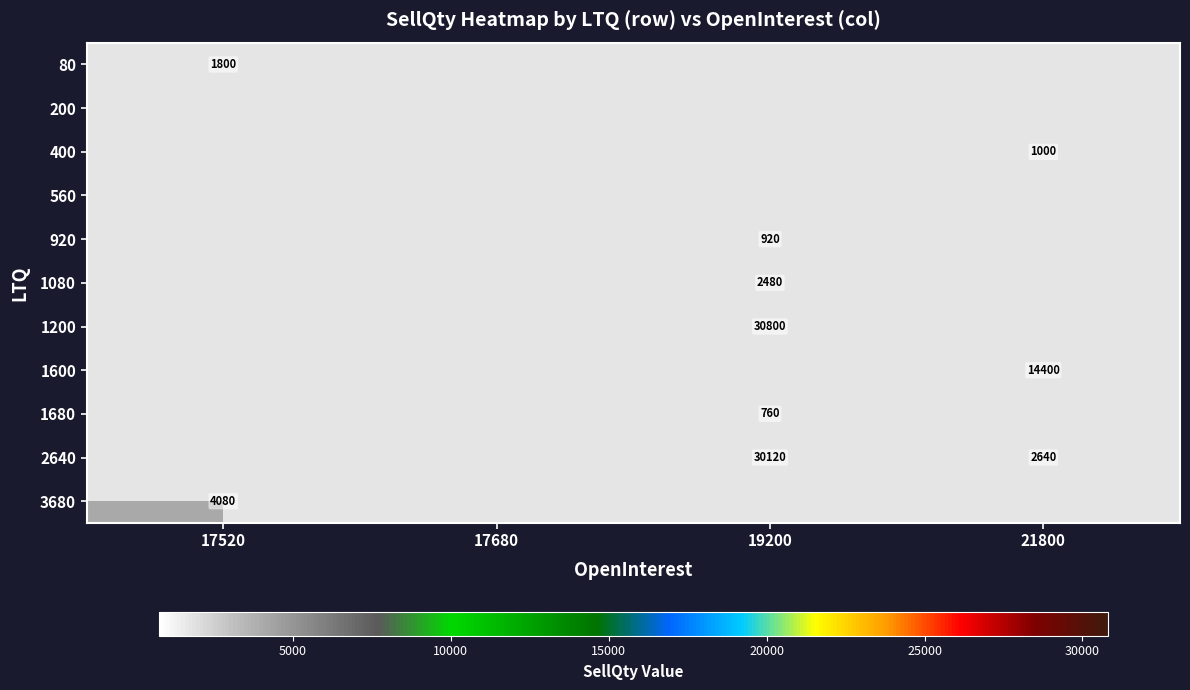

At how many categories does at least one series exceed 30136?

1